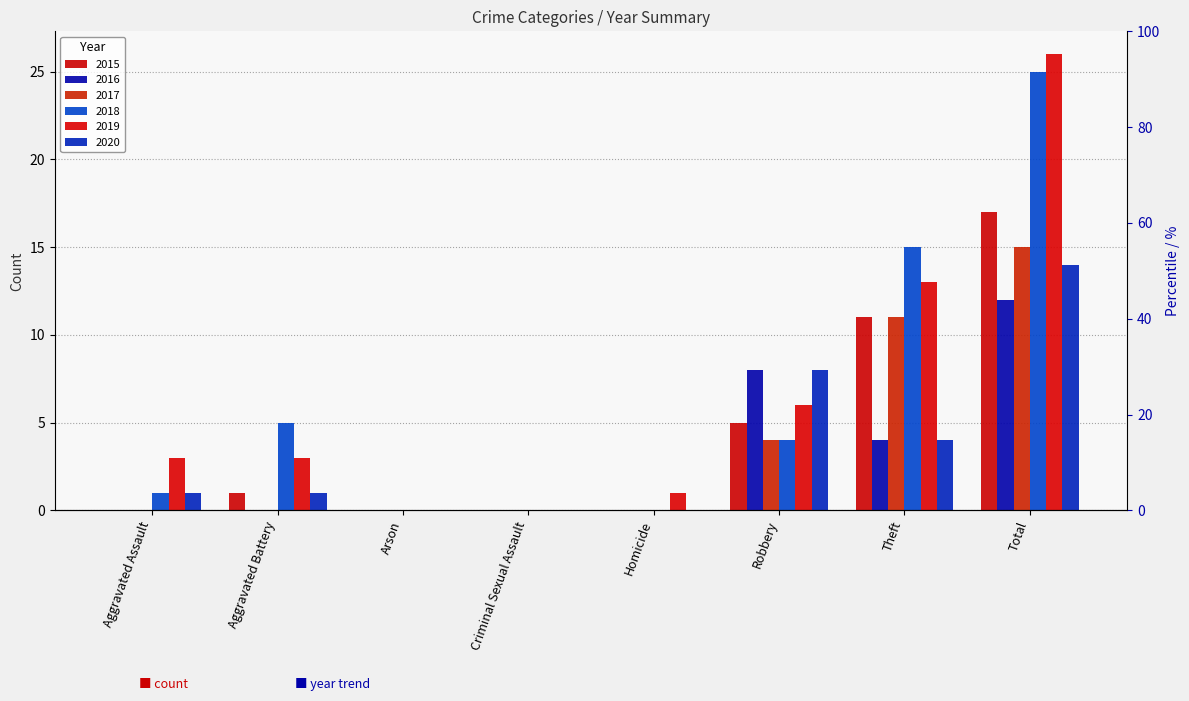

Is it true that 2016 equals 0 at Aggravated Assault?

True